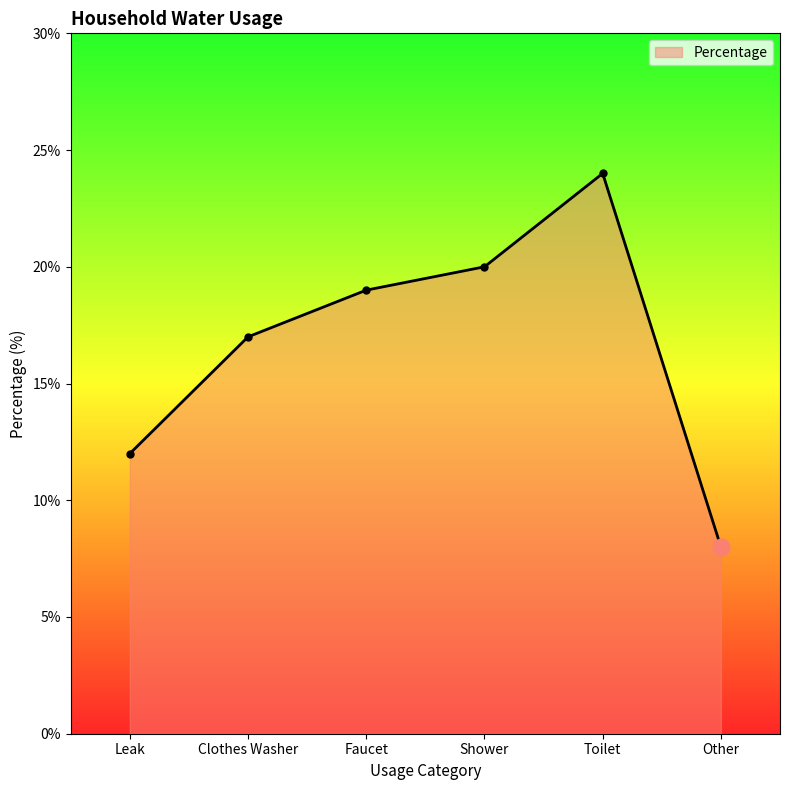

Which has a higher value, Faucet or Leak?

Faucet